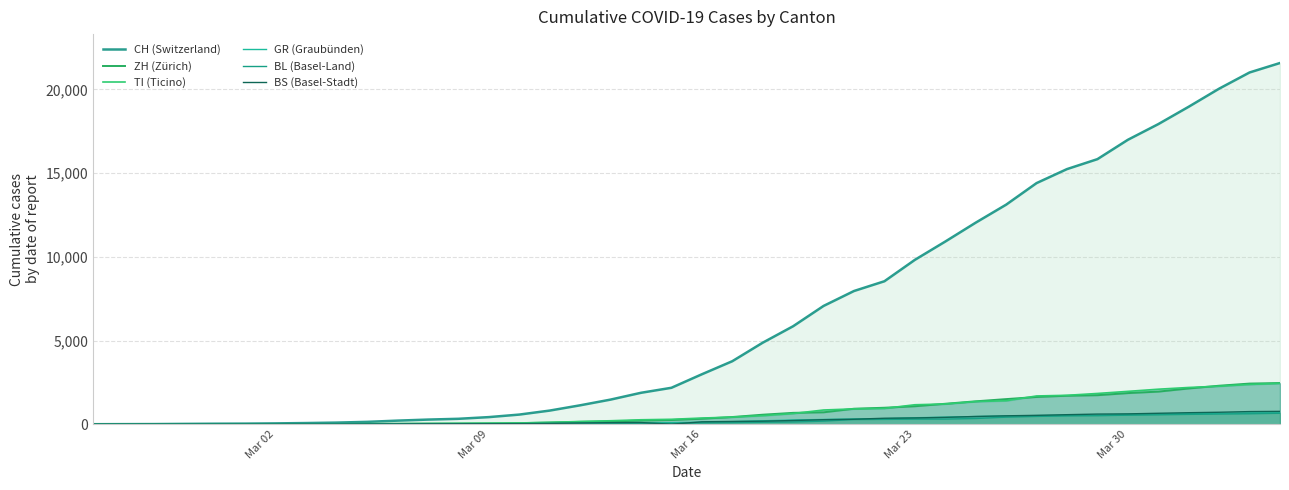

Which series has the widest spread of values?

CH (Switzerland)